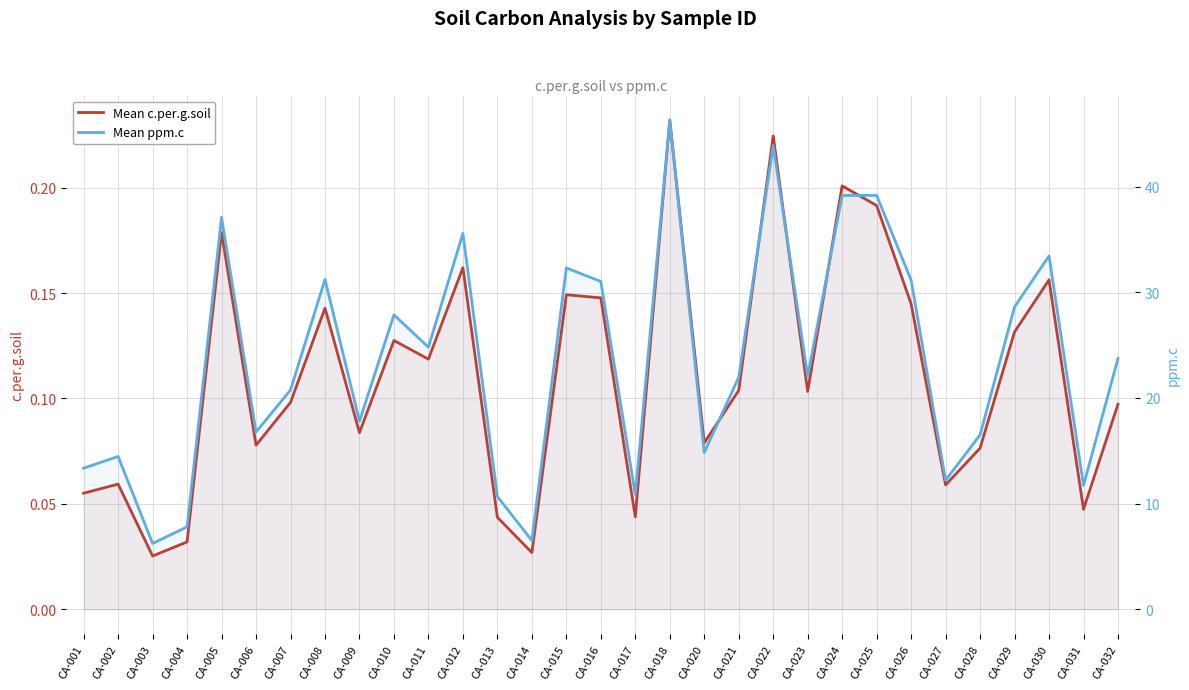

True or false: Mean c.per.g.soil and Mean ppm.c intersect in this chart.

False